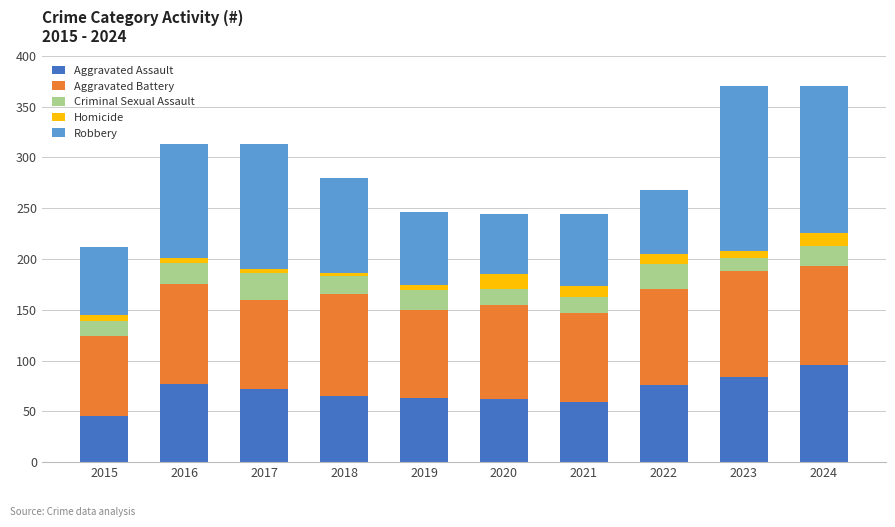

What is the total value across all series at 2021?

244